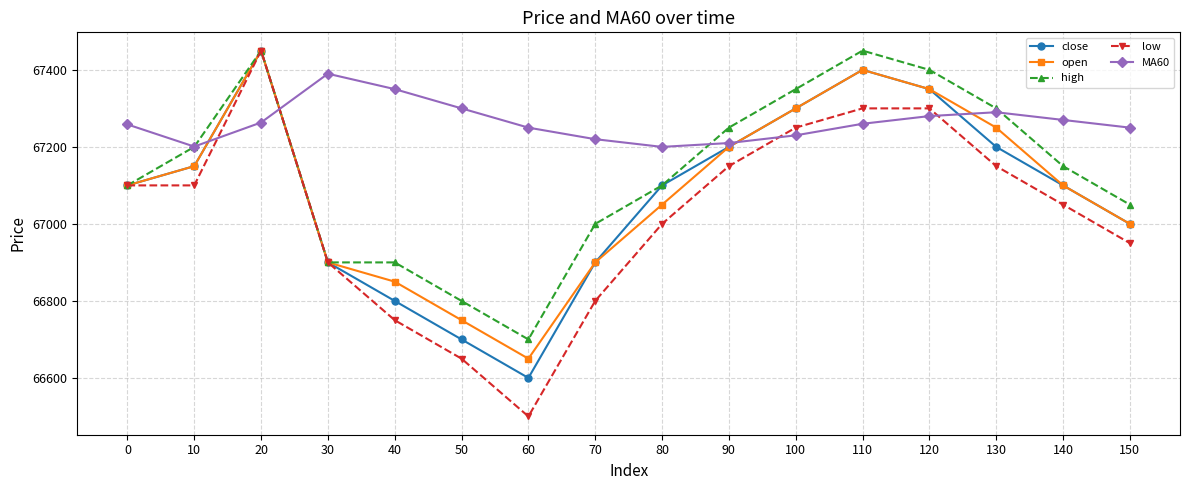

How many lines are shown in the chart?

5